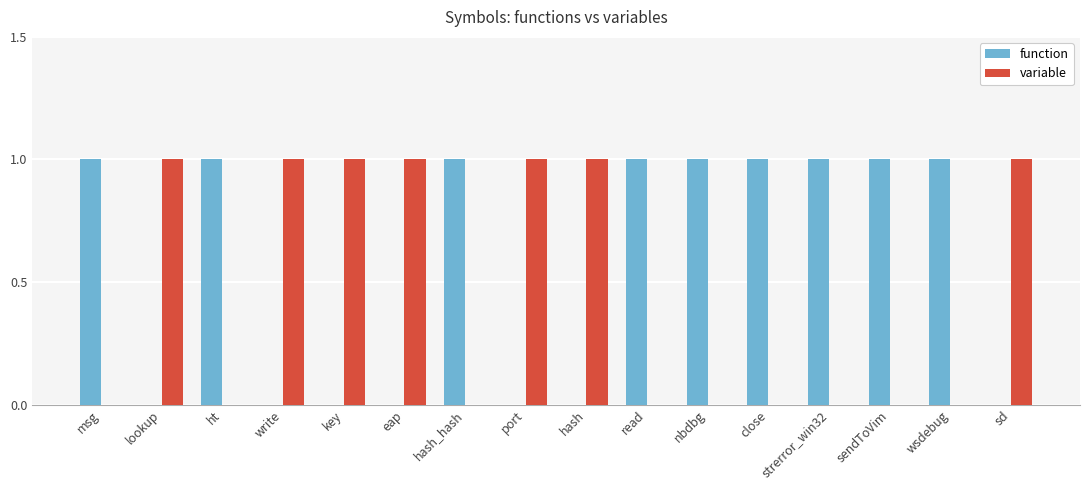

Reading right to left, list all the values displayed in this chart.

function: sd=0	wsdebug=1	sendToVim=1	strerror_win32=1	close=1	nbdbg=1	read=1	hash=0	port=0	hash_hash=1	eap=0	key=0	write=0	ht=1	lookup=0	msg=1
variable: sd=1	wsdebug=0	sendToVim=0	strerror_win32=0	close=0	nbdbg=0	read=0	hash=1	port=1	hash_hash=0	eap=1	key=1	write=1	ht=0	lookup=1	msg=0